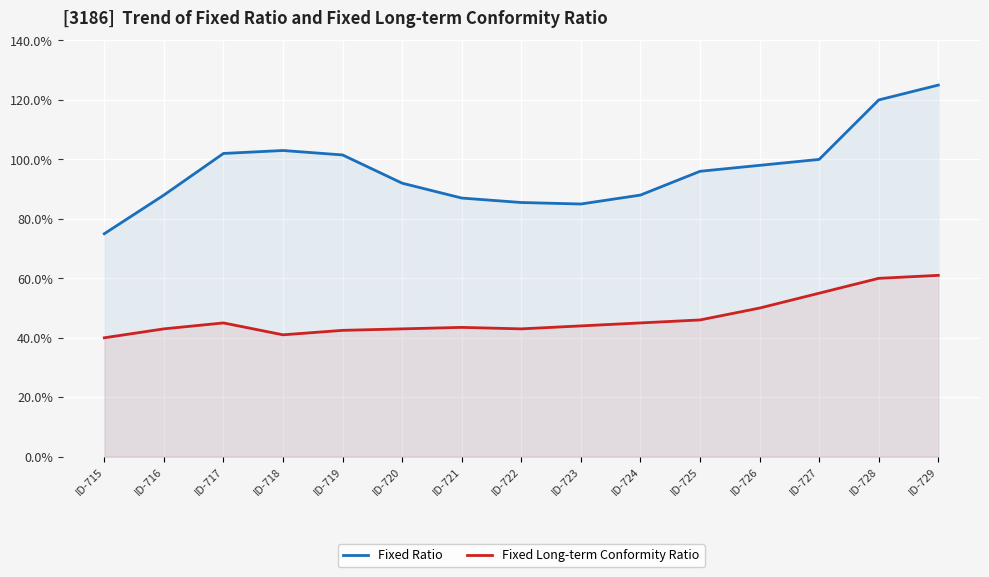

Reading left to right, list all the values displayed in this chart.

Fixed Ratio: ID-715=75.0	ID-716=88.0	ID-717=102.0	ID-718=103.0	ID-719=101.5	ID-720=92.0	ID-721=87.0	ID-722=85.5	ID-723=85.0	ID-724=88.0	ID-725=96.0	ID-726=98.0	ID-727=100.0	ID-728=120.0	ID-729=125.0
Fixed Long-term Conformity Ratio: ID-715=40.0	ID-716=43.0	ID-717=45.0	ID-718=41.0	ID-719=42.5	ID-720=43.0	ID-721=43.5	ID-722=43.0	ID-723=44.0	ID-724=45.0	ID-725=46.0	ID-726=50.0	ID-727=55.0	ID-728=60.0	ID-729=61.0